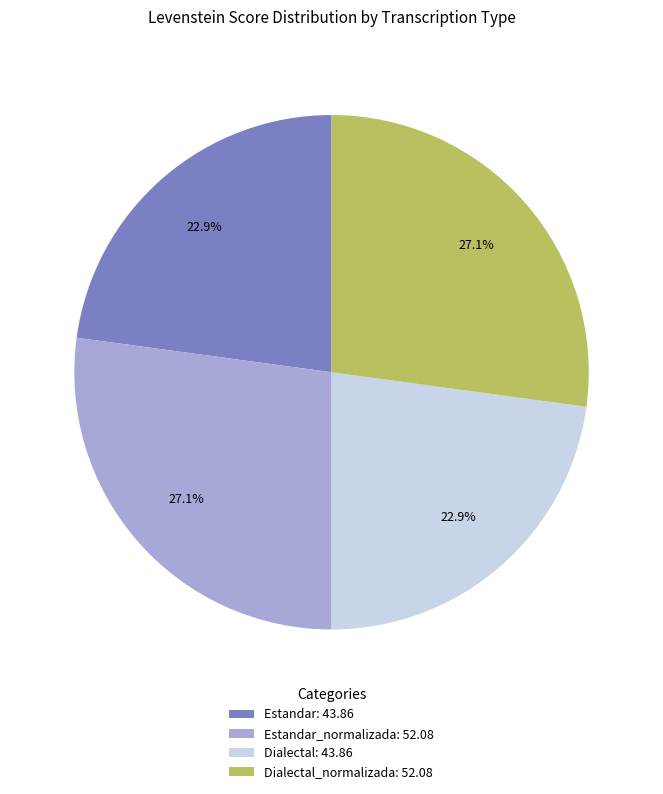

How many segments does this pie chart have?

4